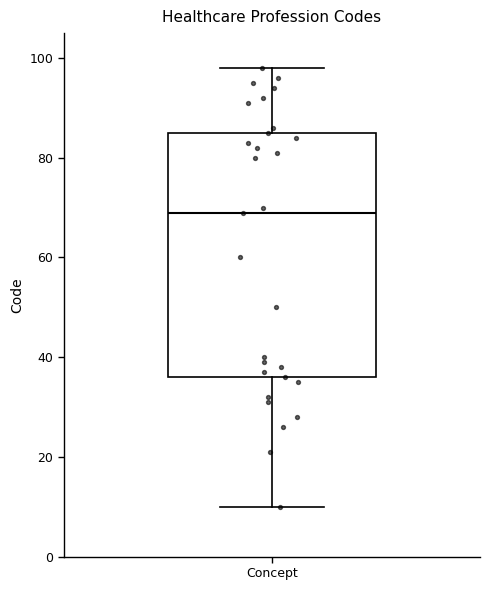

Read this box plot against the y-axis: the position of the median line, the range covered by the box, and the ends of both whiskers. The values are not printed on the chart, so give them approximately, as read against the axis.

median 70, box 36 to 86, whiskers 10 to 98